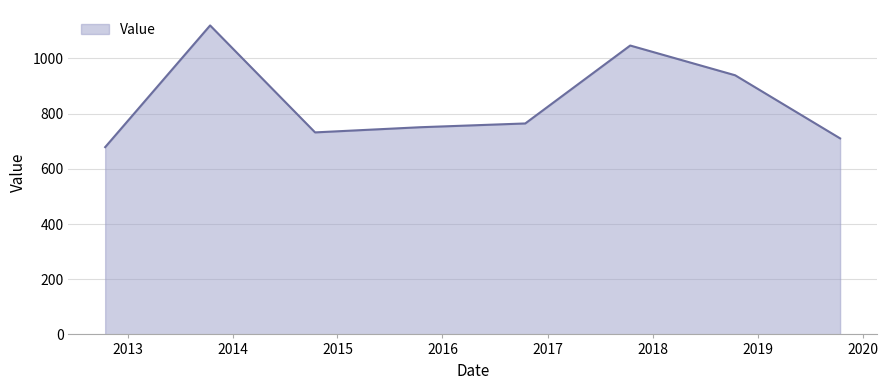

What is the difference between the maximum and minimum values?

441.1